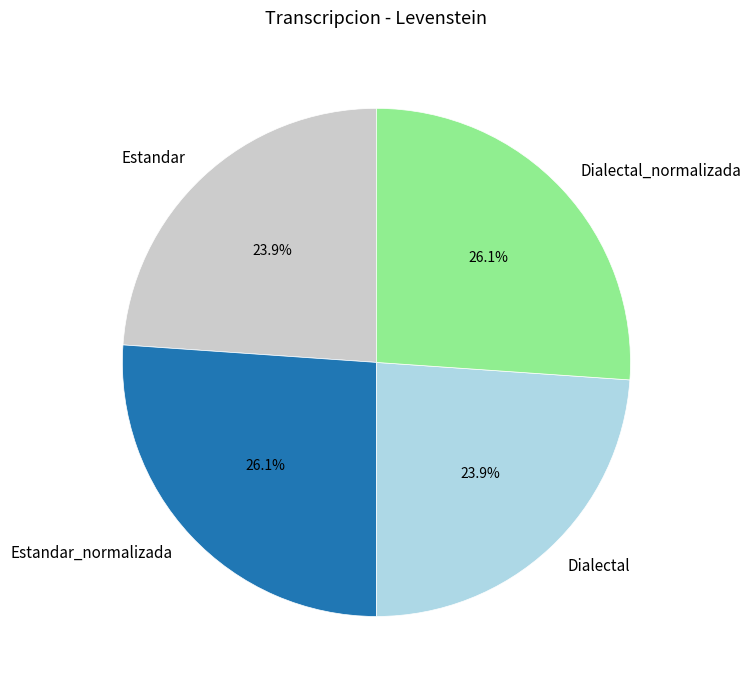

Which has a higher value, Estandar or Estandar_normalizada?

Estandar_normalizada